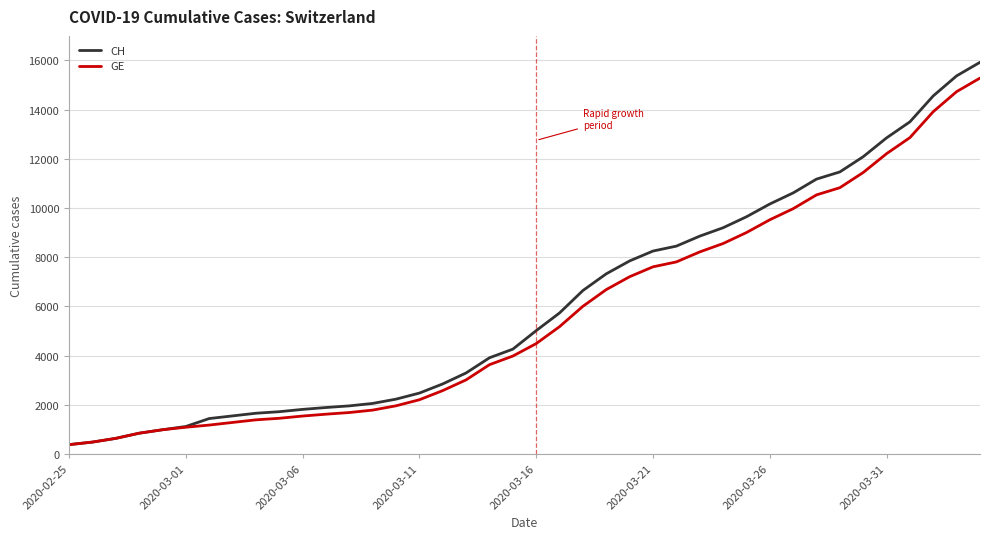

What is the smallest value displayed?

375